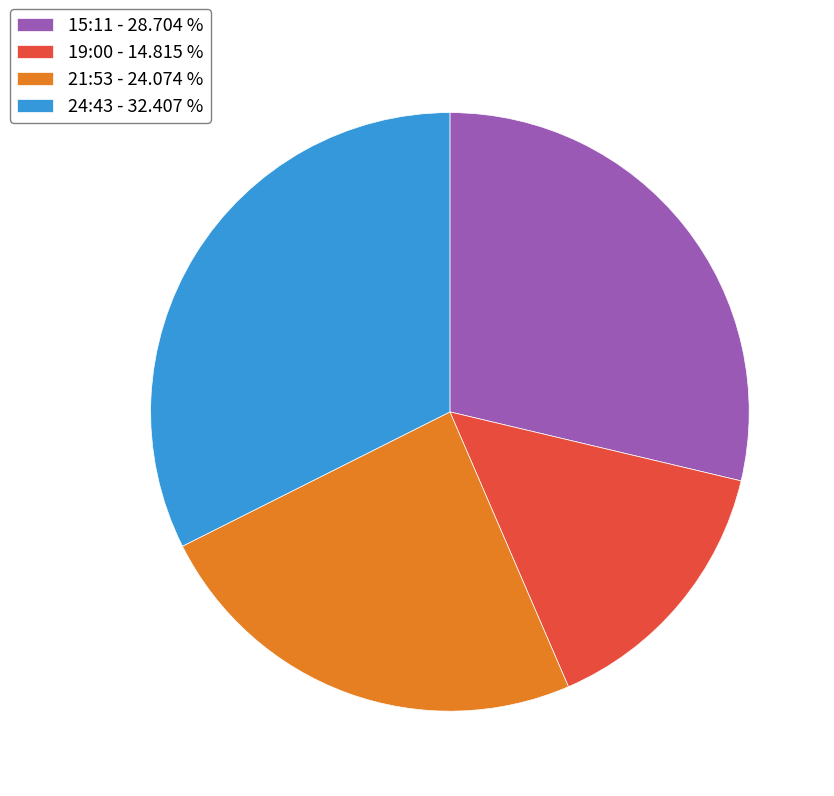

Do 15:11 - 28.704 % and 24:43 - 32.407 % together represent more than half of the pie?

Yes